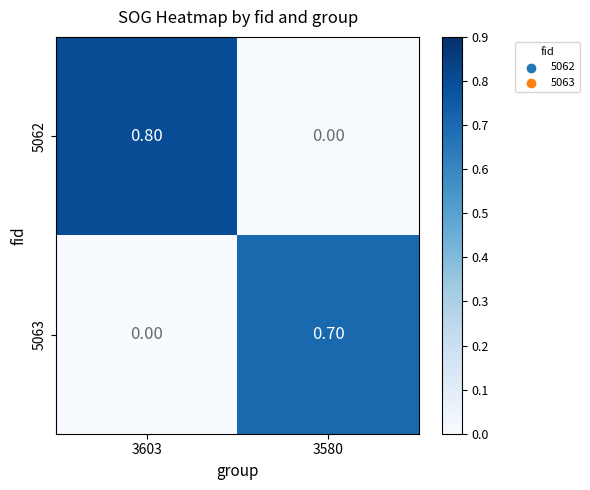

Between 3603 and 3580, which series saw the biggest shift?

5062